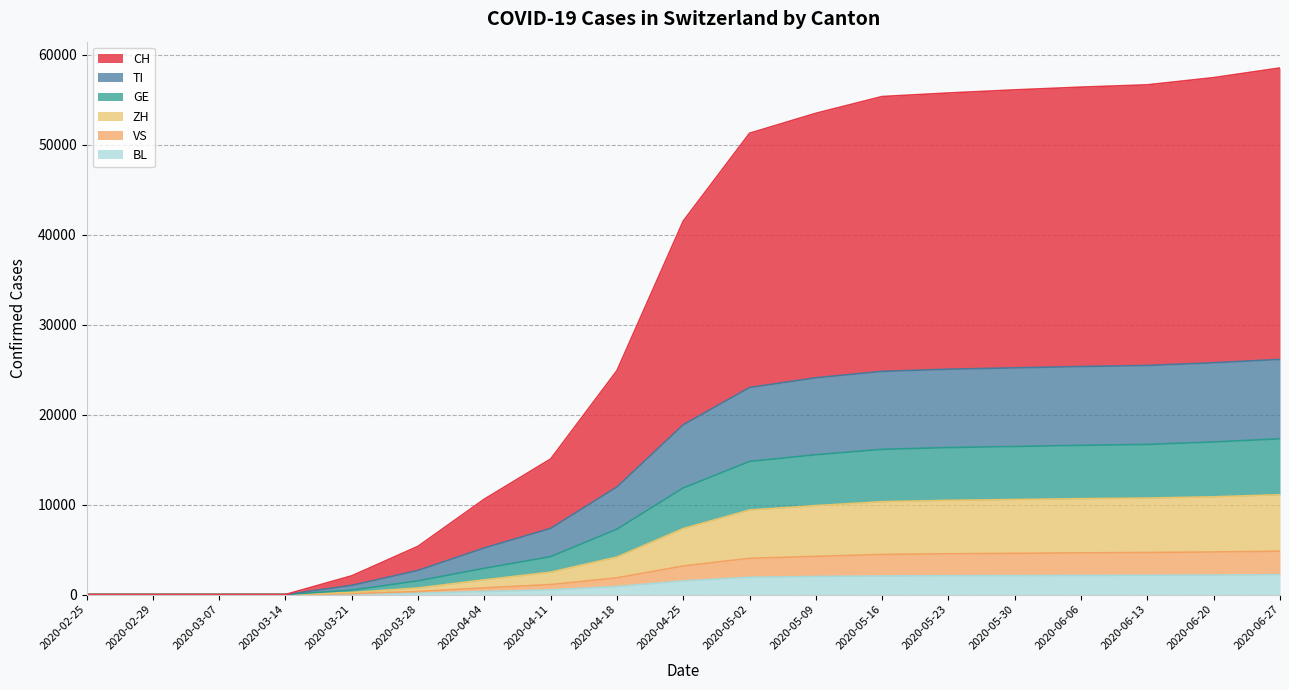

What is the label of the 4th point from the left?

2020-03-14